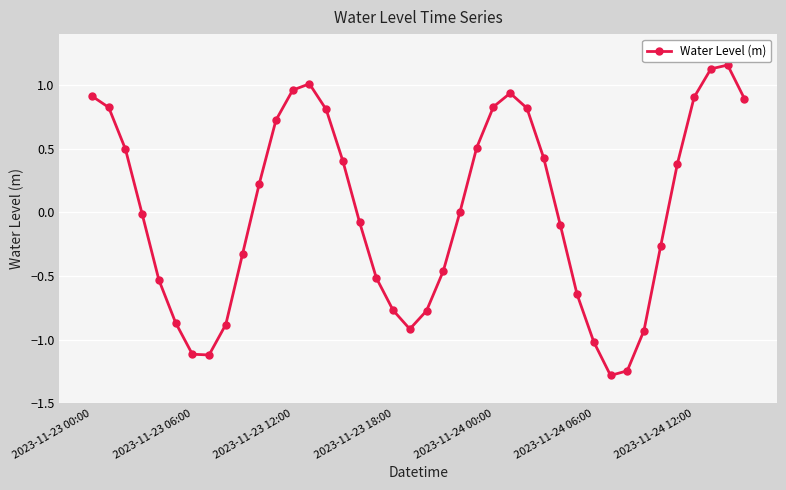

What is the sum of all values?

0.5